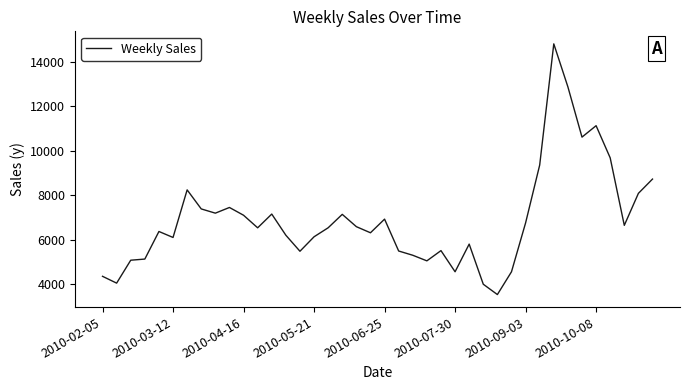

What is the greatest value displayed?

14802.3